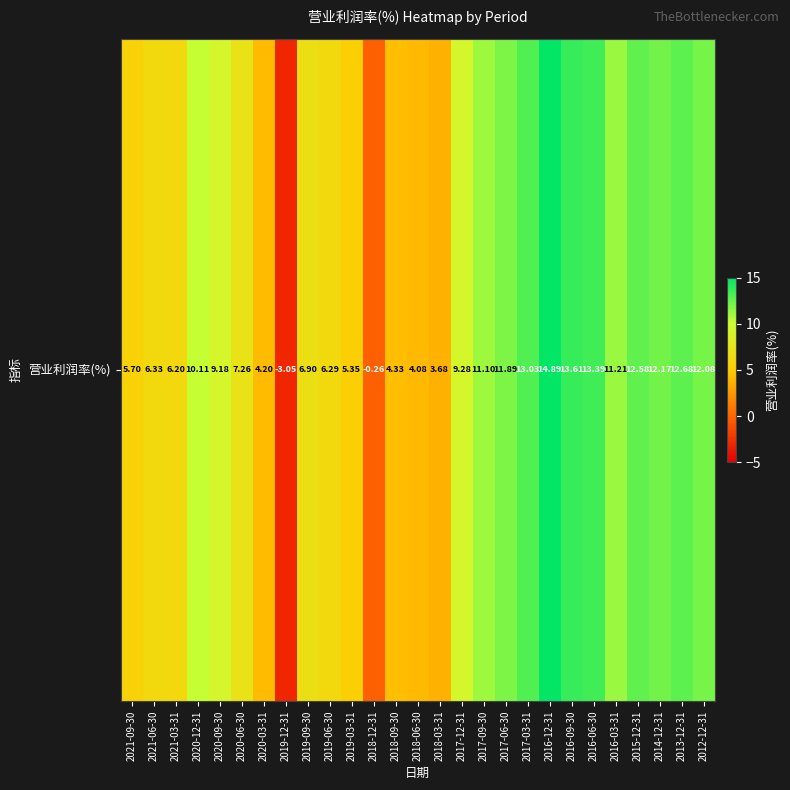

List the labels in order of value, largest first.

2016-12-31, 2016-09-30, 2016-06-30, 2017-03-31, 2013-12-31, 2015-12-31, 2014-12-31, 2012-12-31, 2017-06-30, 2016-03-31, 2017-09-30, 2020-12-31, 2017-12-31, 2020-09-30, 2020-06-30, 2019-09-30, 2021-06-30, 2019-06-30, 2021-03-31, 2021-09-30, 2019-03-31, 2018-09-30, 2020-03-31, 2018-06-30, 2018-03-31, 2018-12-31, 2019-12-31